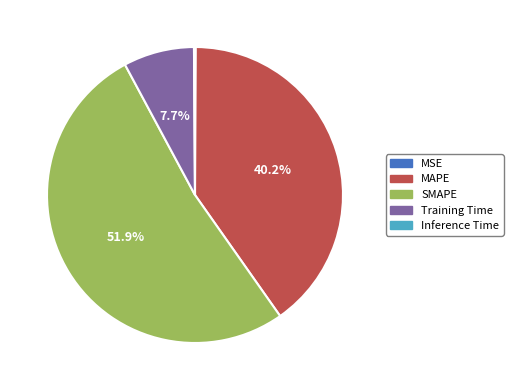

The Training Time slice represents 8% of the pie. True or false?

True